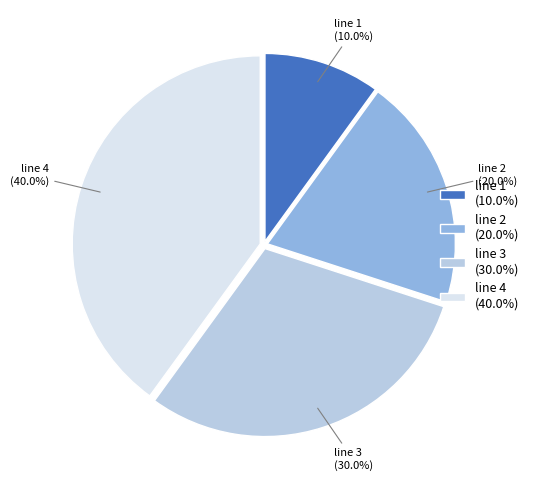

Do line 2 and line 4 together represent more than half of the pie?

Yes